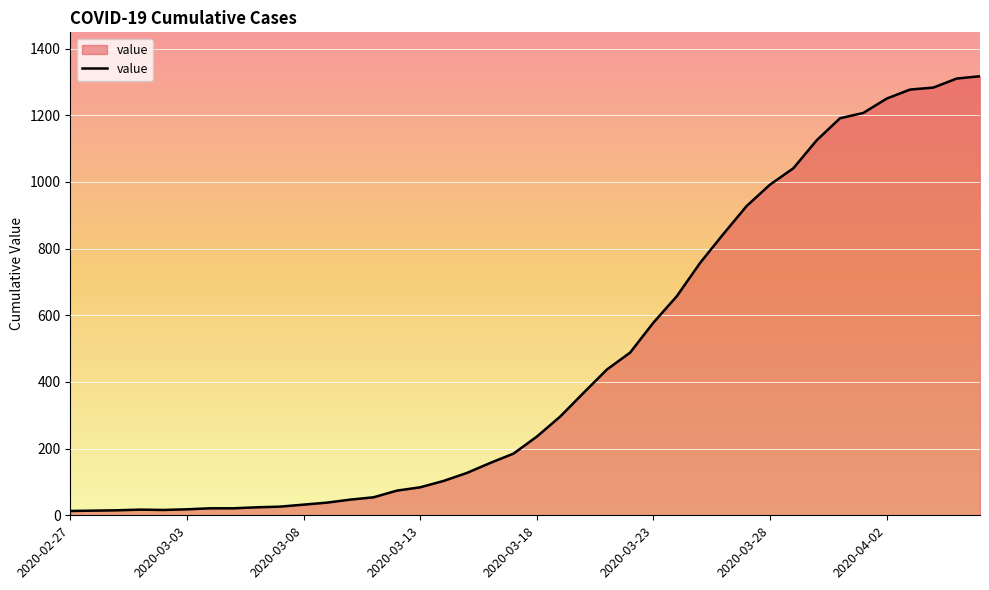

What is the maximum value shown in the chart?

1317